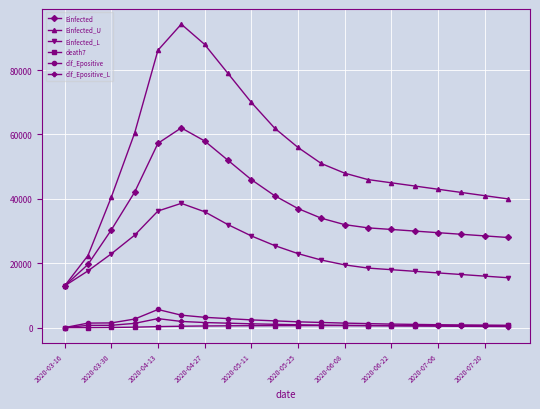

True or false: dif_Epositive and Einfected_L cross at least once.

False